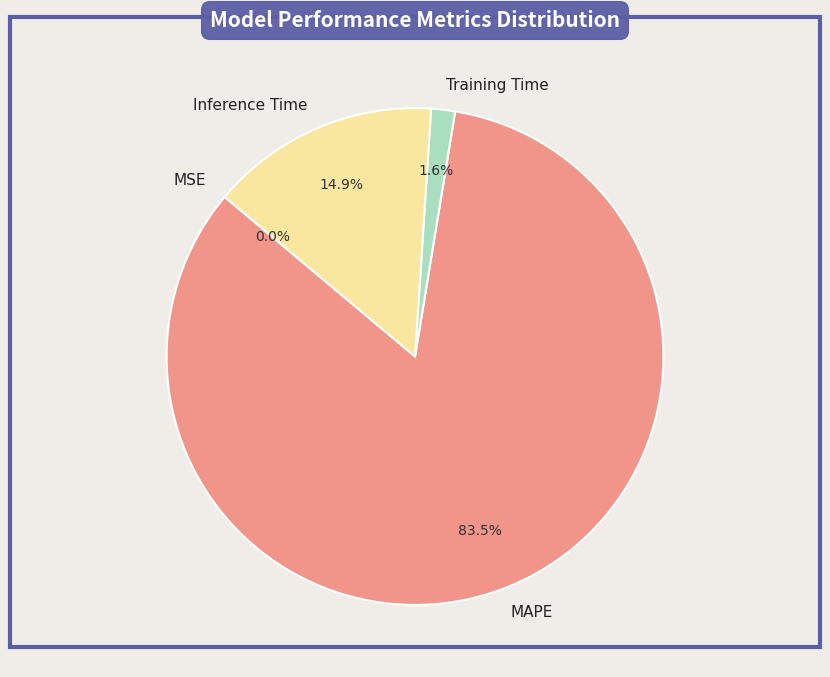

Between MAPE and Training Time, which is larger?

MAPE